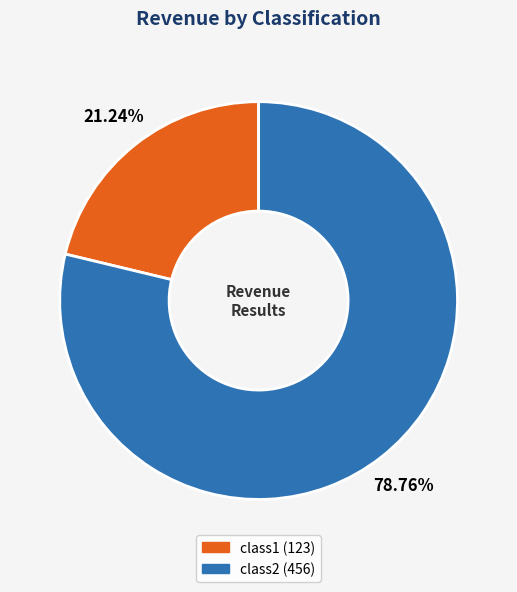

Combined, what portion of the pie is class1 and class2?

100.0%